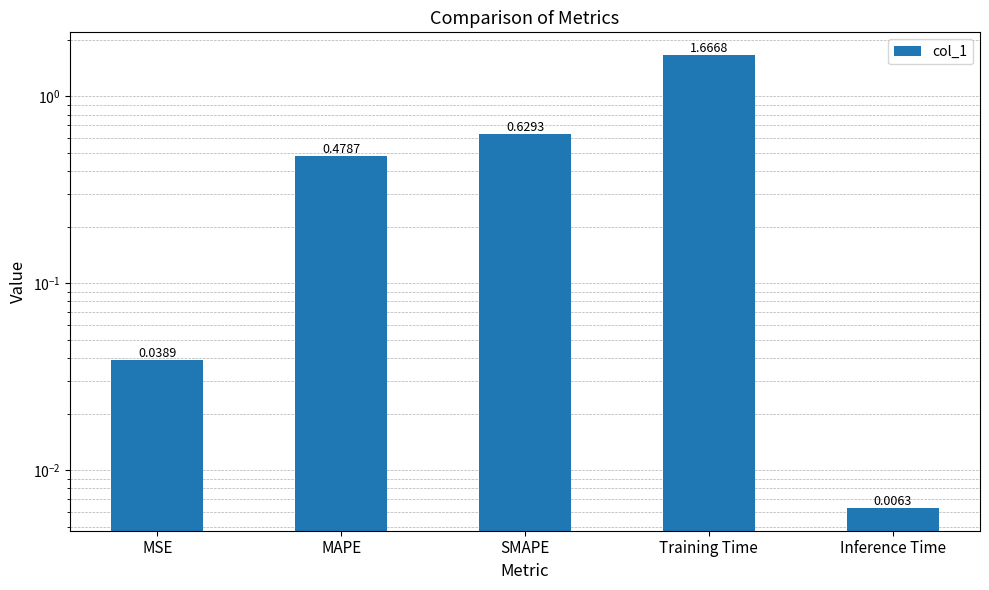

At which label is the value closest to 0?

Inference Time